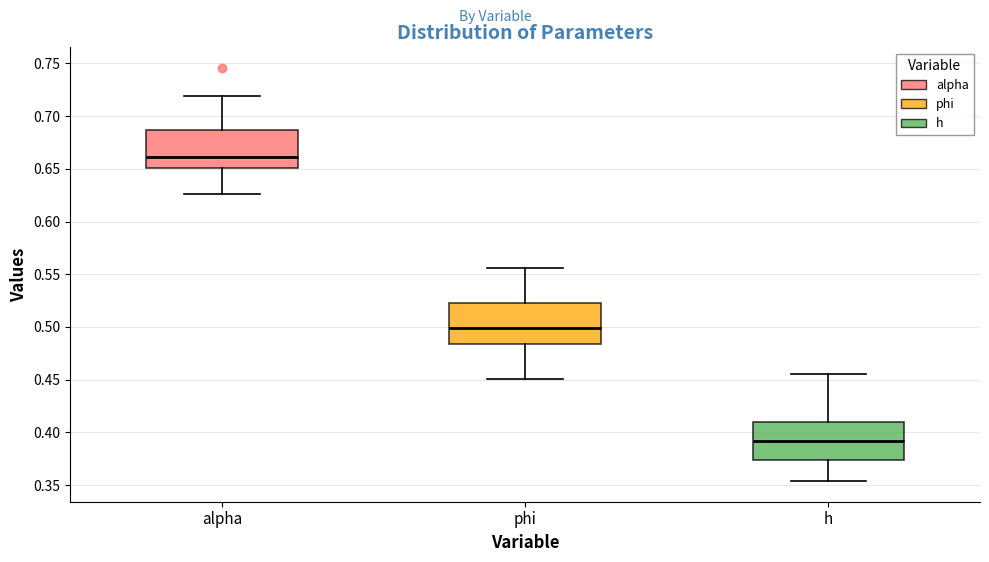

Reading left to right, read every box against the y-axis: the position of its median line, the range the box covers, and the ends of its whiskers. The values are not printed on the chart, so give them approximately, as read against the axis.

alpha: median 0.660, box 0.650 to 0.685, whiskers 0.625 to 0.720
phi: median 0.500, box 0.485 to 0.520, whiskers 0.450 to 0.555
h: median 0.390, box 0.375 to 0.410, whiskers 0.355 to 0.455